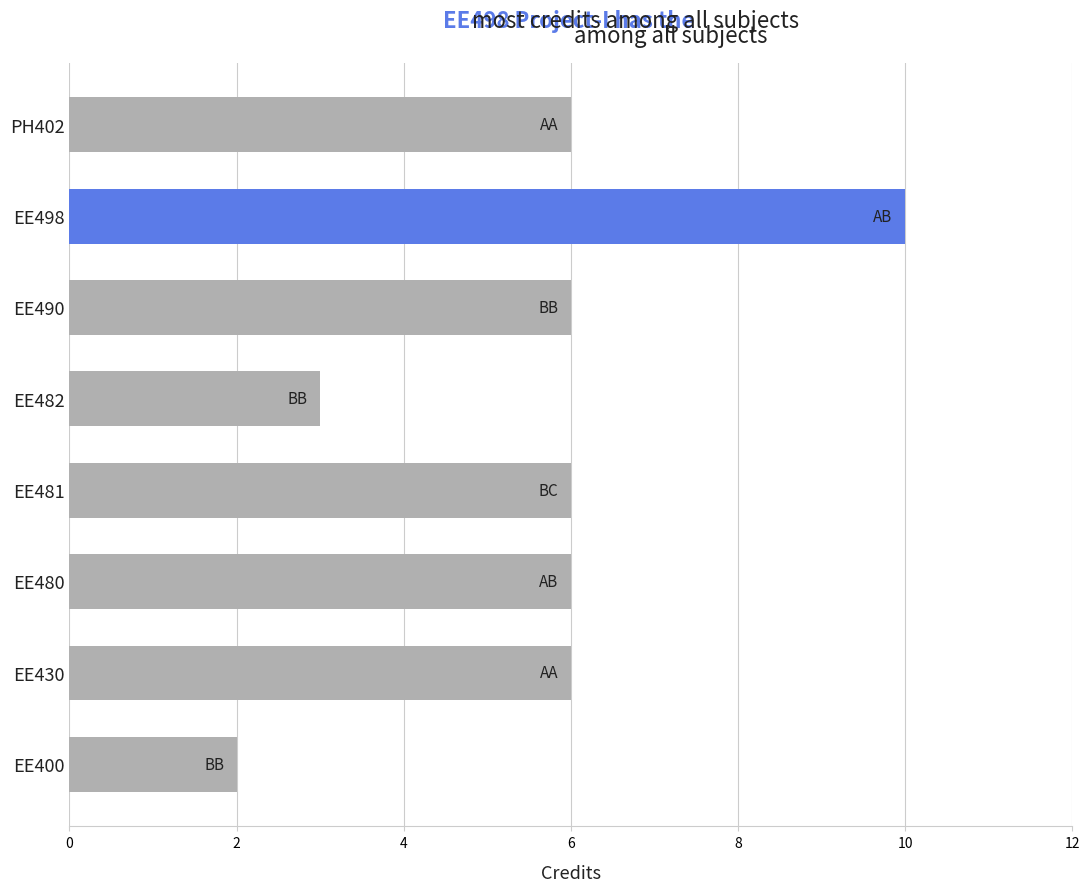

How many data points does each series have?

8